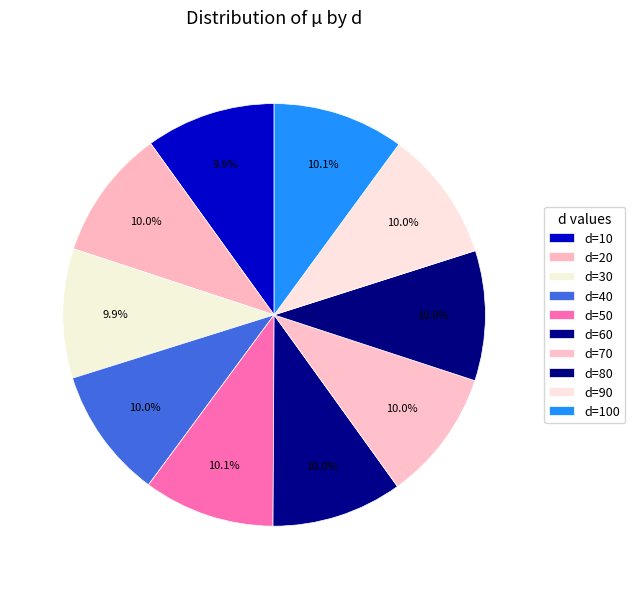

To the nearest percent, what is the average slice percentage?

10%